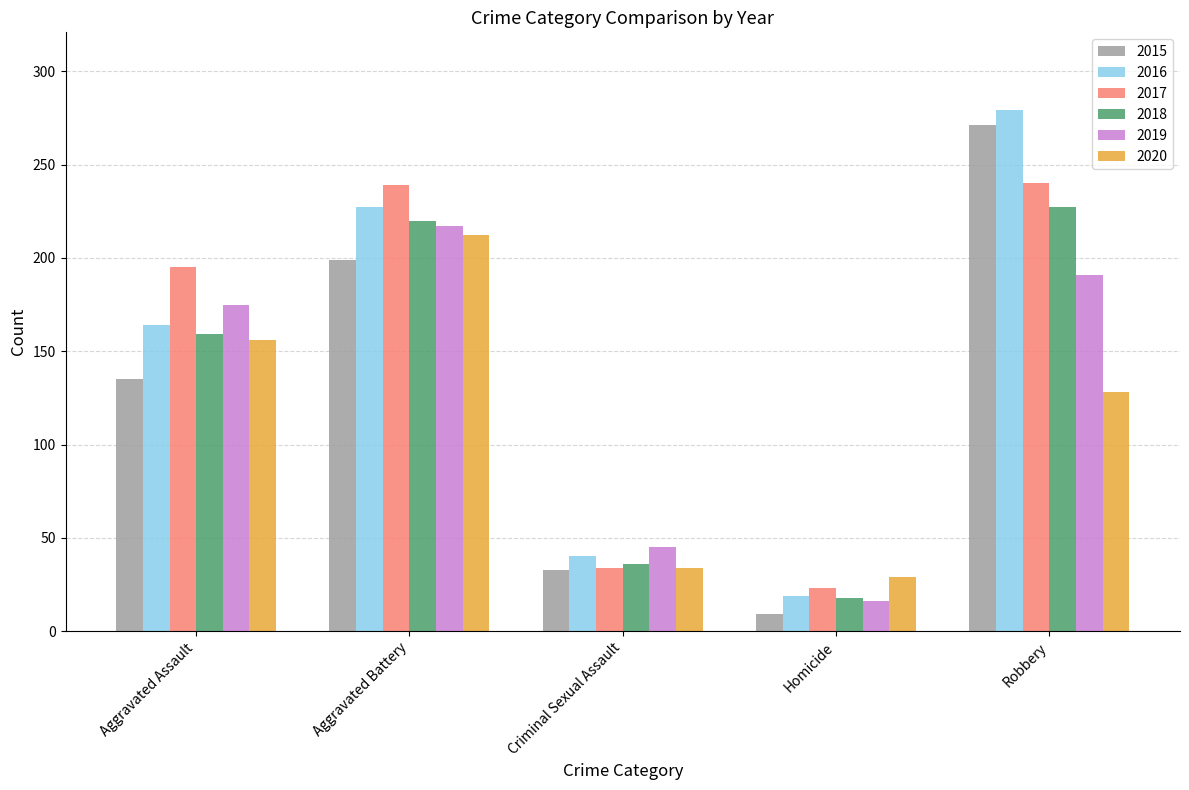

The 2018 series shows 18 at Homicide. True or false?

True